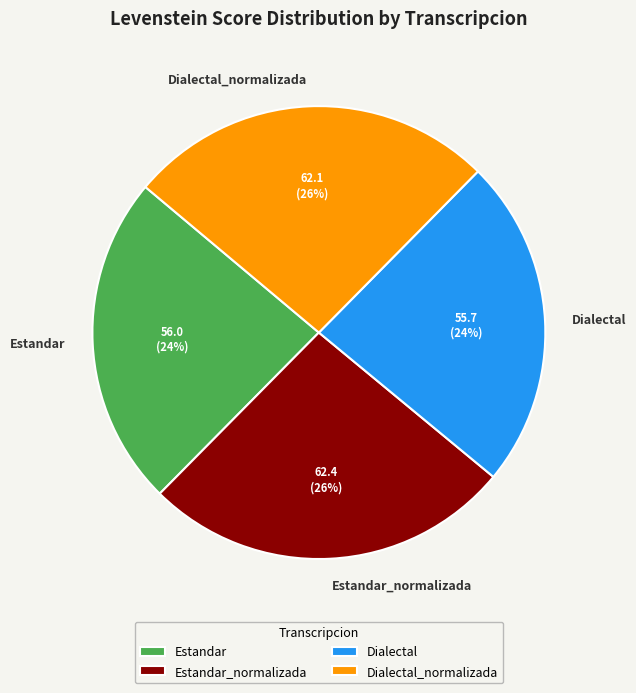

To the nearest percent, what percentage of the pie is Dialectal?

24%